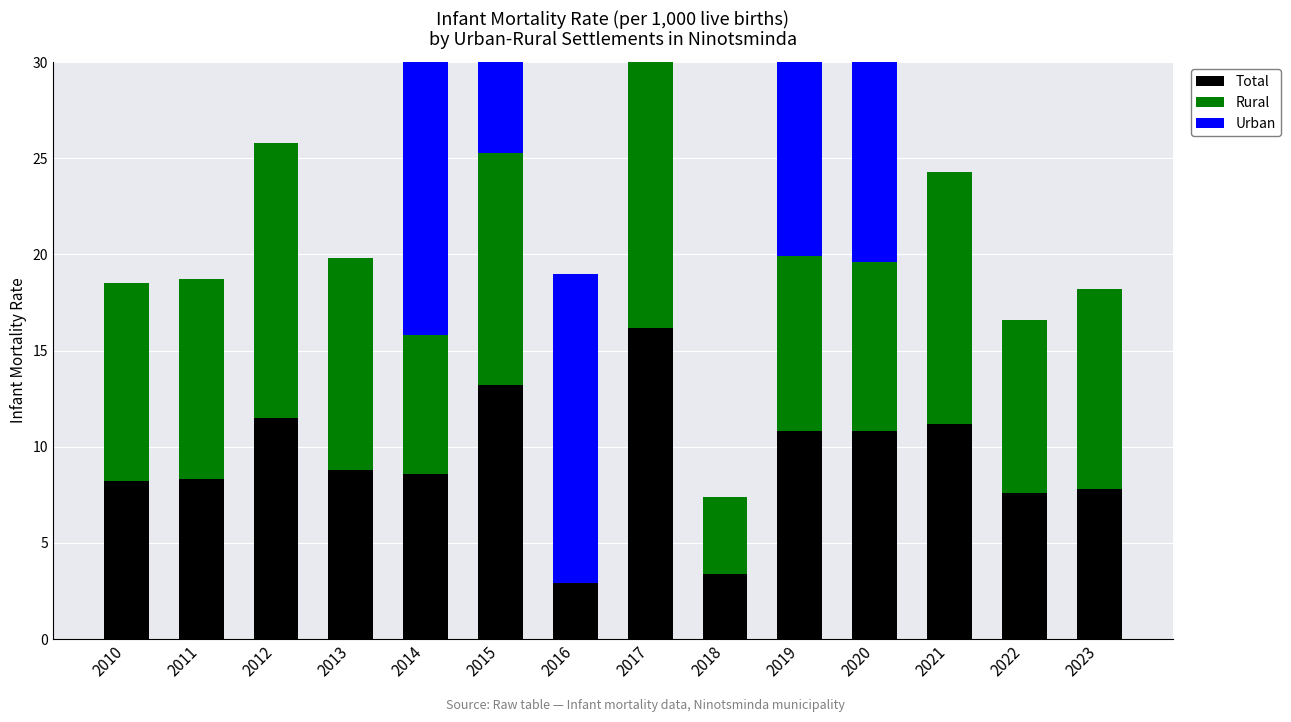

Which category has the highest value across all series?

2017